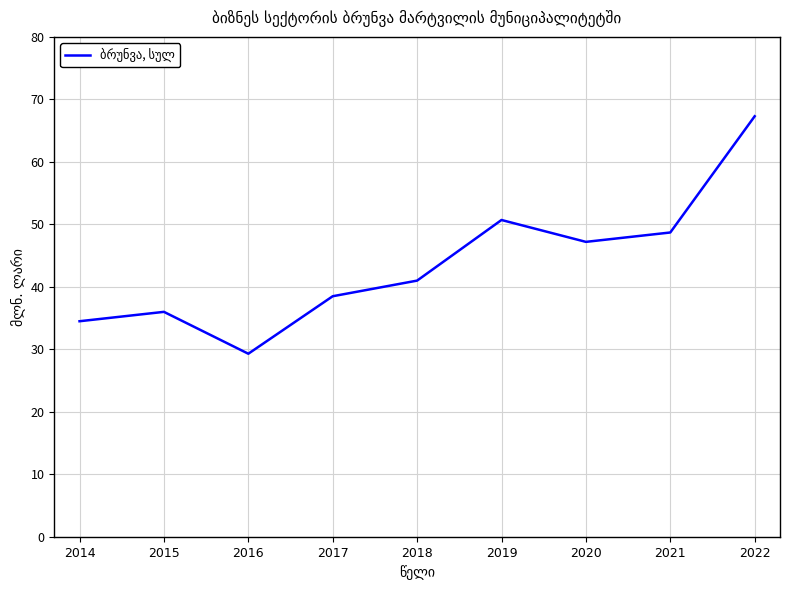

What is the difference between the maximum and second lowest values?

32.8